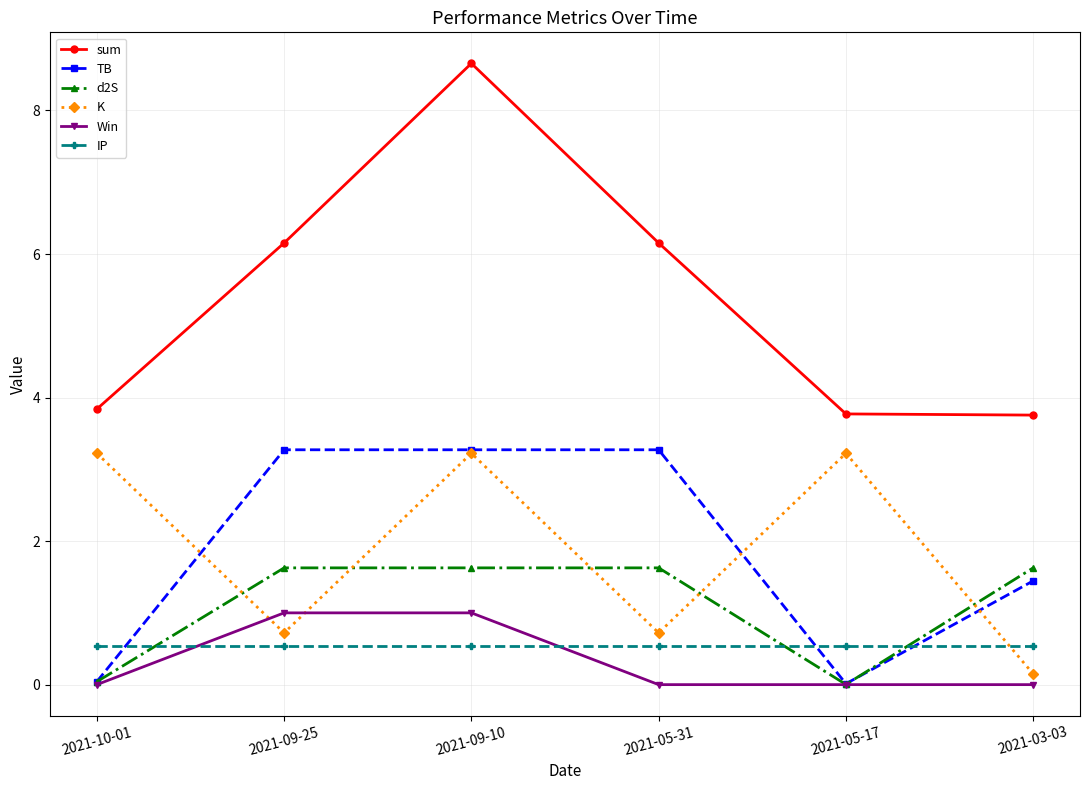

Between 2021-05-17 and 2021-03-03, which series saw the biggest shift?

K